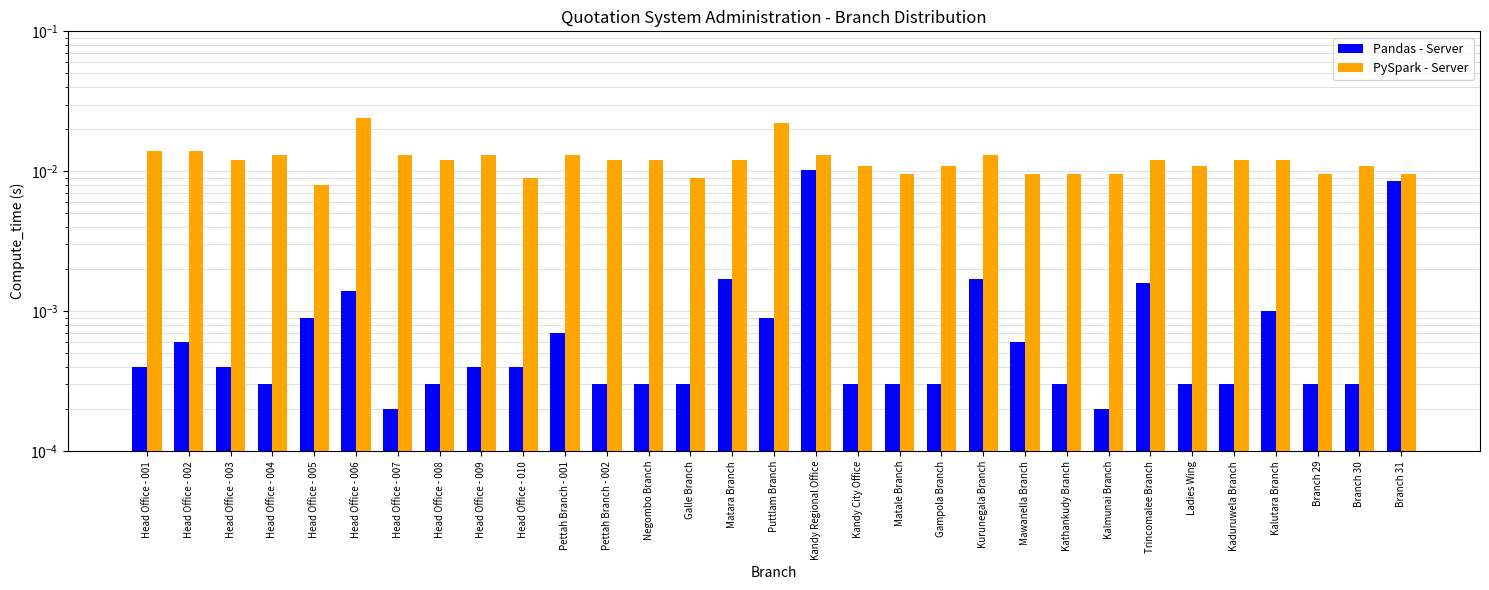

Count the number of categories in the chart.

31